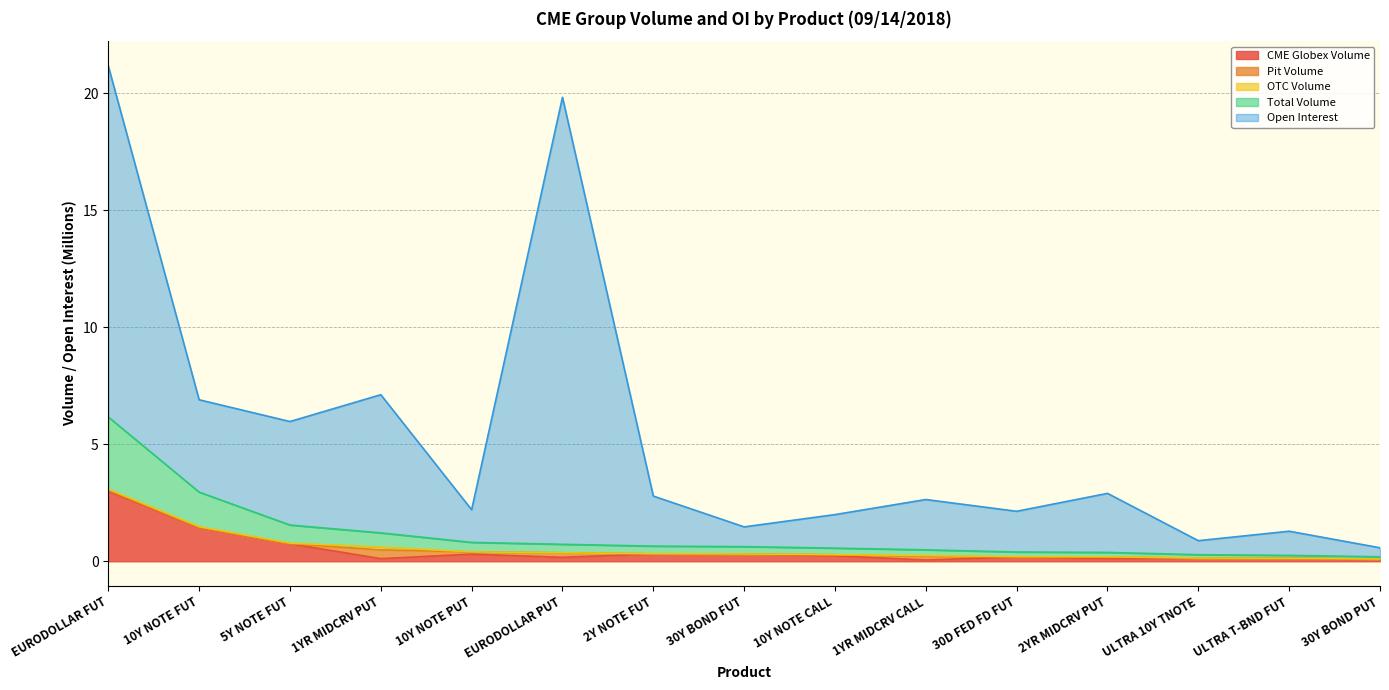

What is the label of the 15th point from the right?

EURODOLLAR FUT